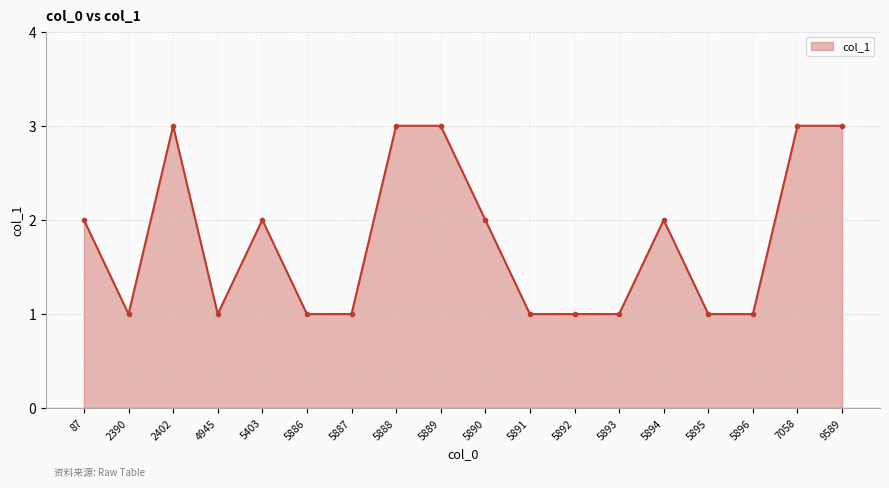

True or false: the data shows 3 at 5888.

True